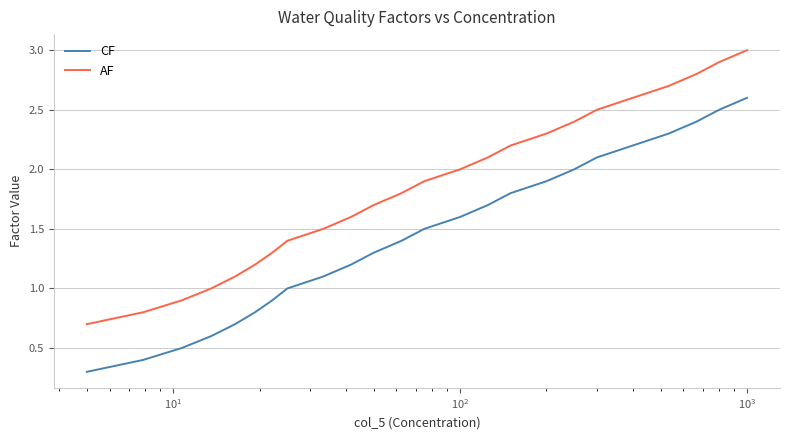

Which series has the largest total across all categories?

AF